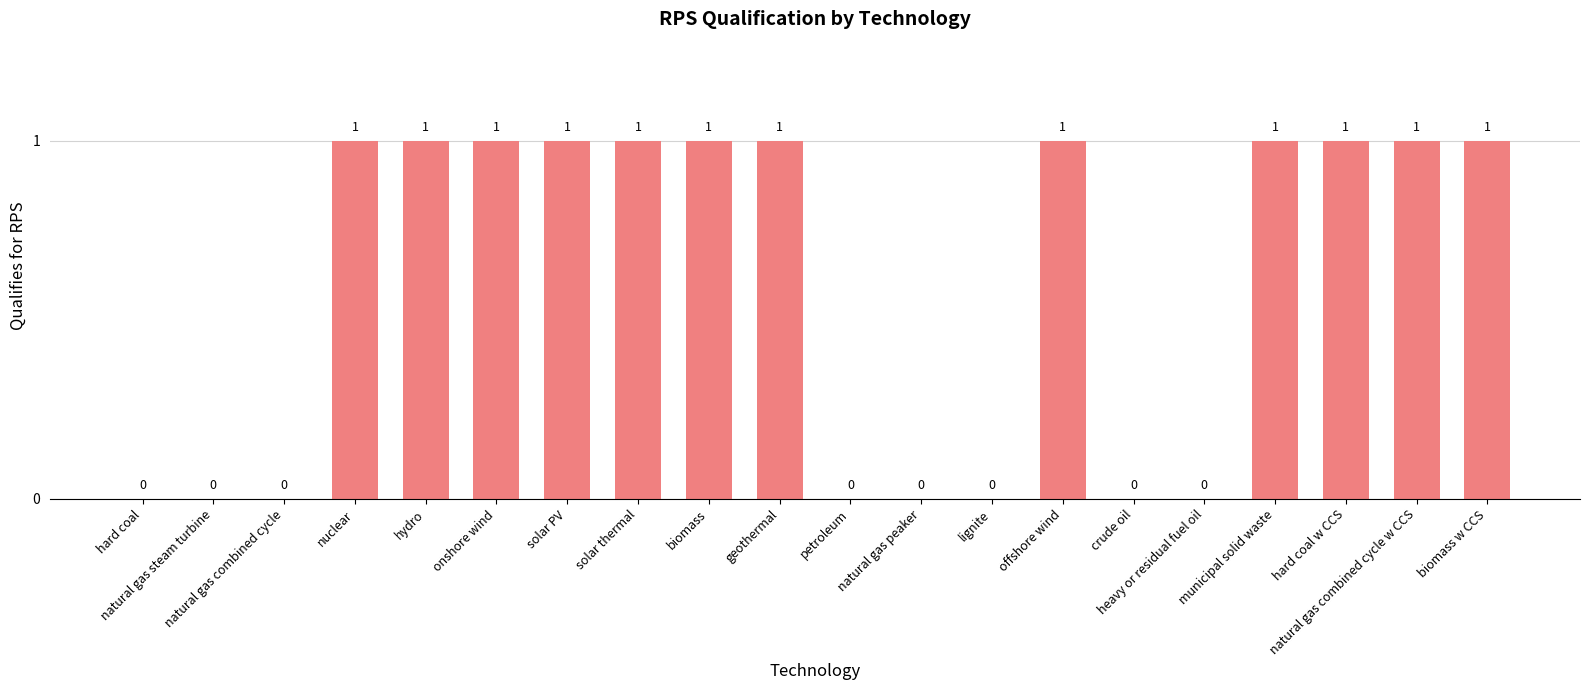

What is the sum of all values?

12